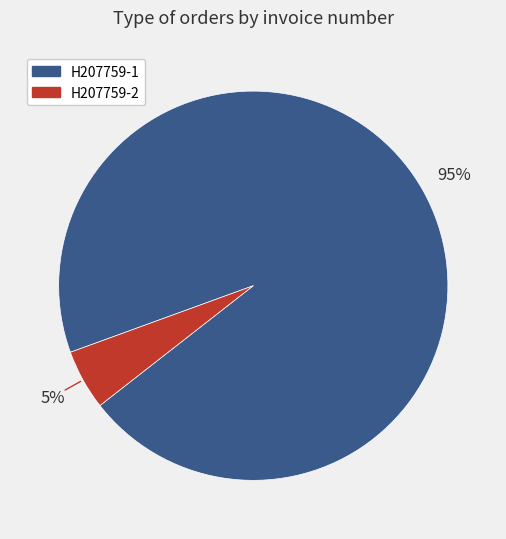

To the nearest percent, what is the average slice percentage?

50%